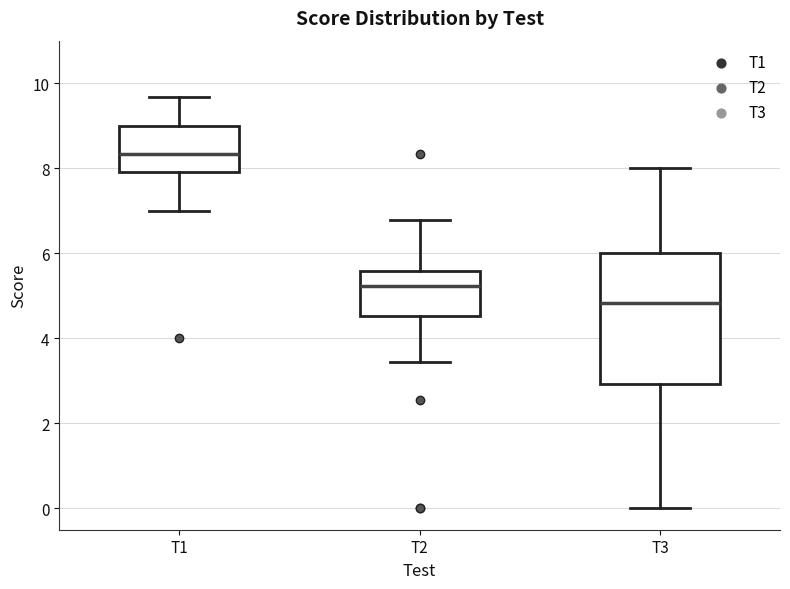

Which box is the tallest, from its lower edge to its upper edge?

T3